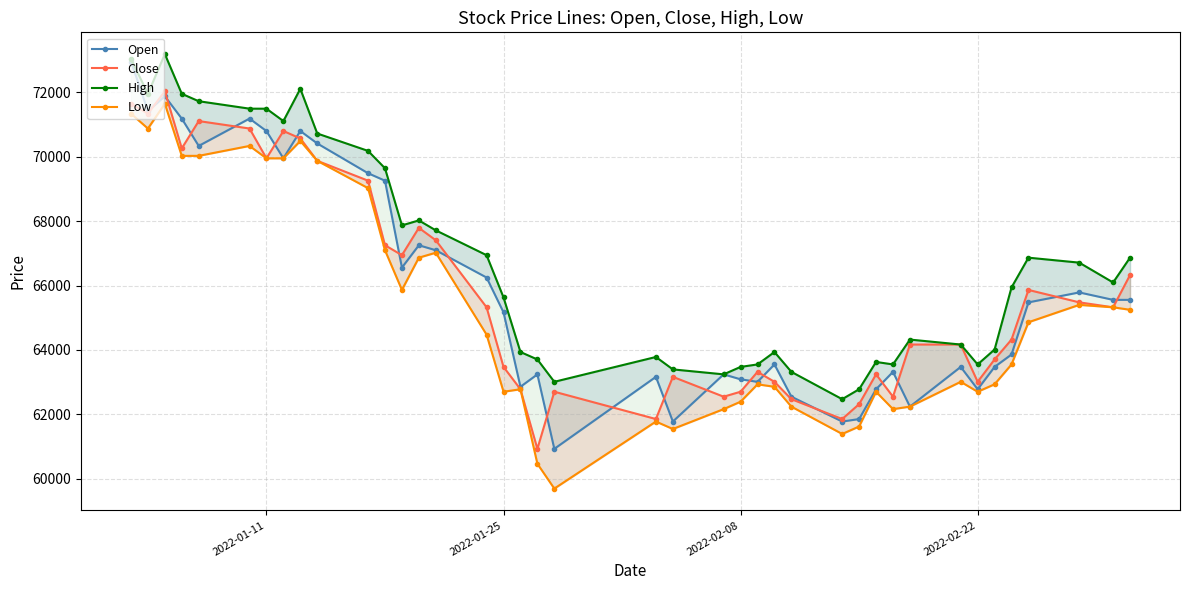

Count the number of data series in this chart.

4